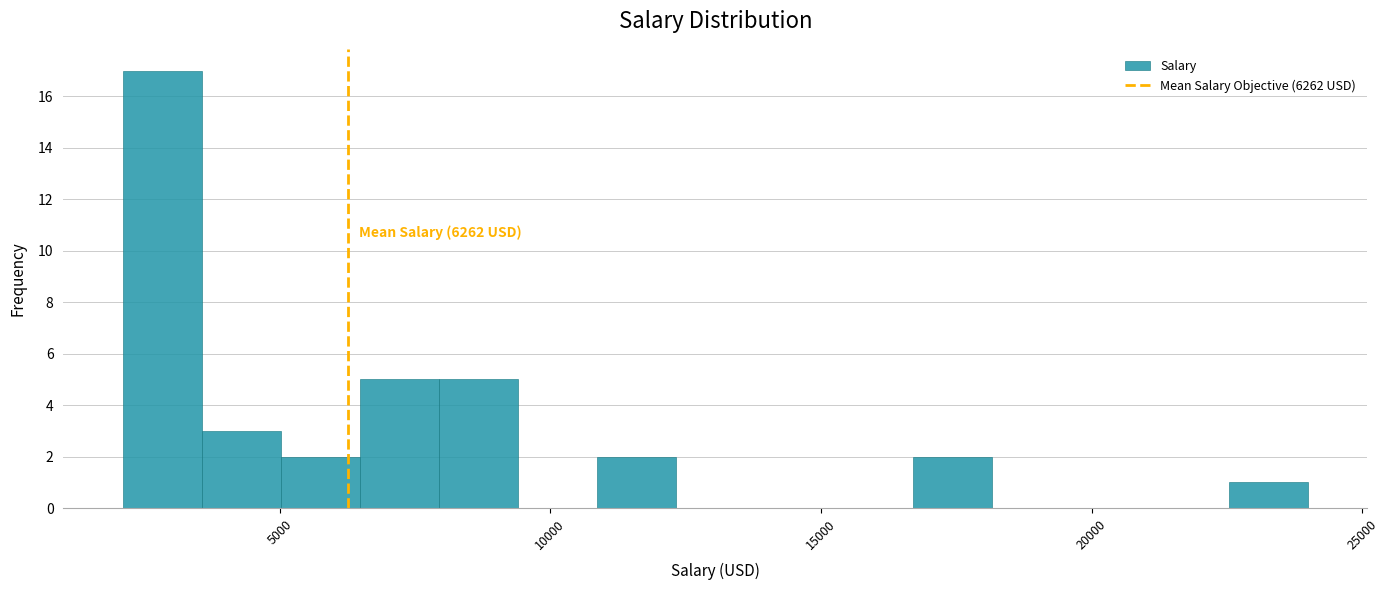

Around what value on the x-axis is the tallest bar? Give the approximate position of its centre, as read against the axis.

3000